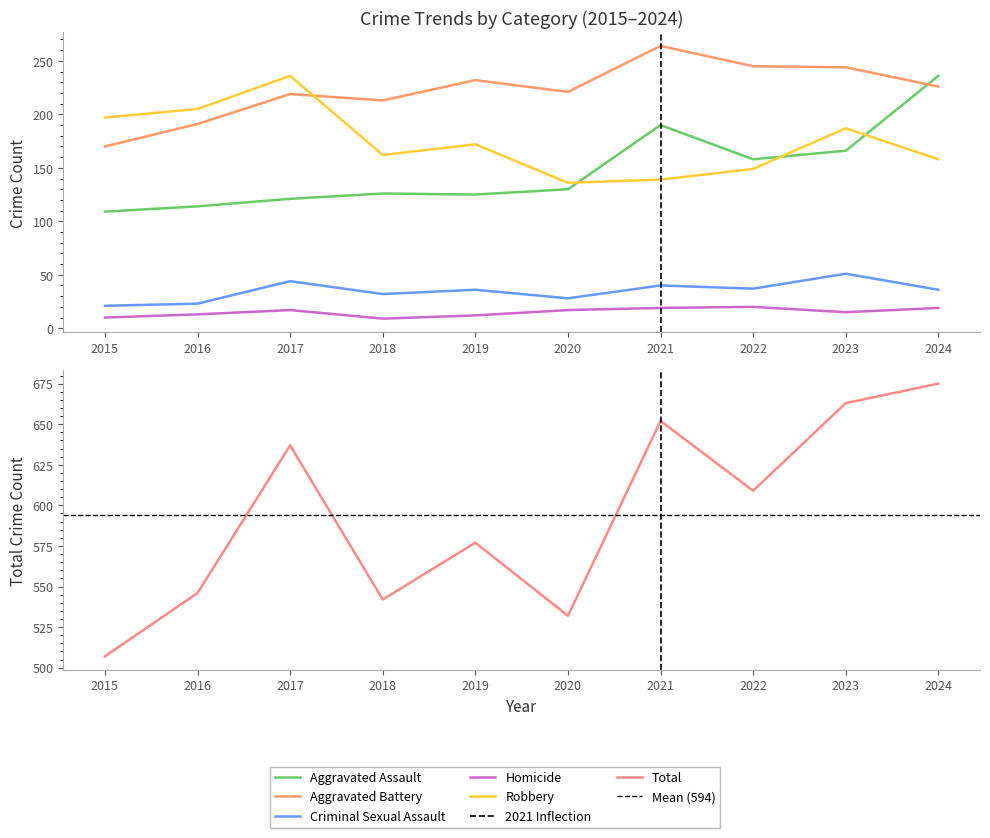

True or false: Homicide has more than 2 points higher than both neighbors.

False